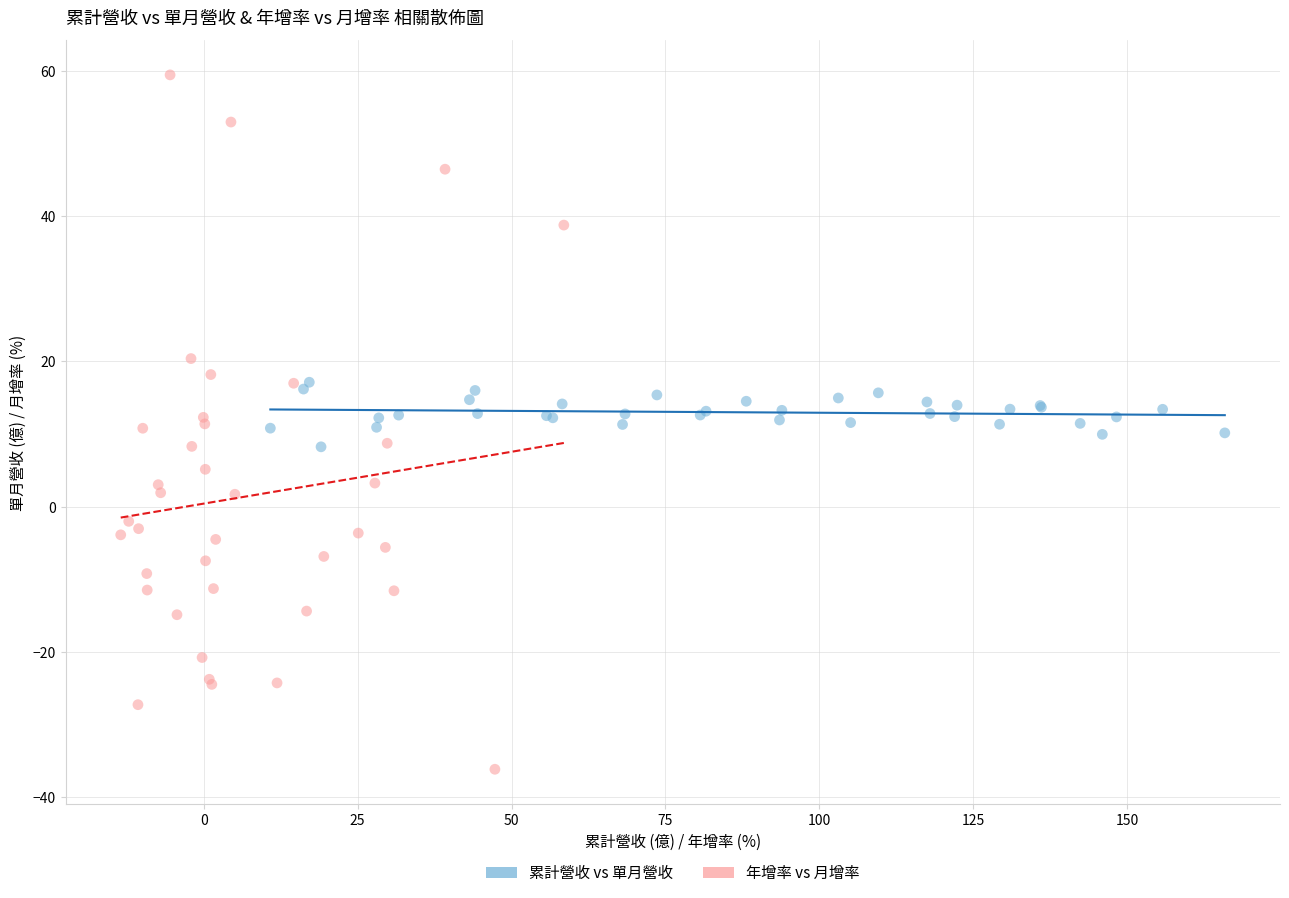

Which series has the largest Y range (max minus min)?

年增率 vs 月增率